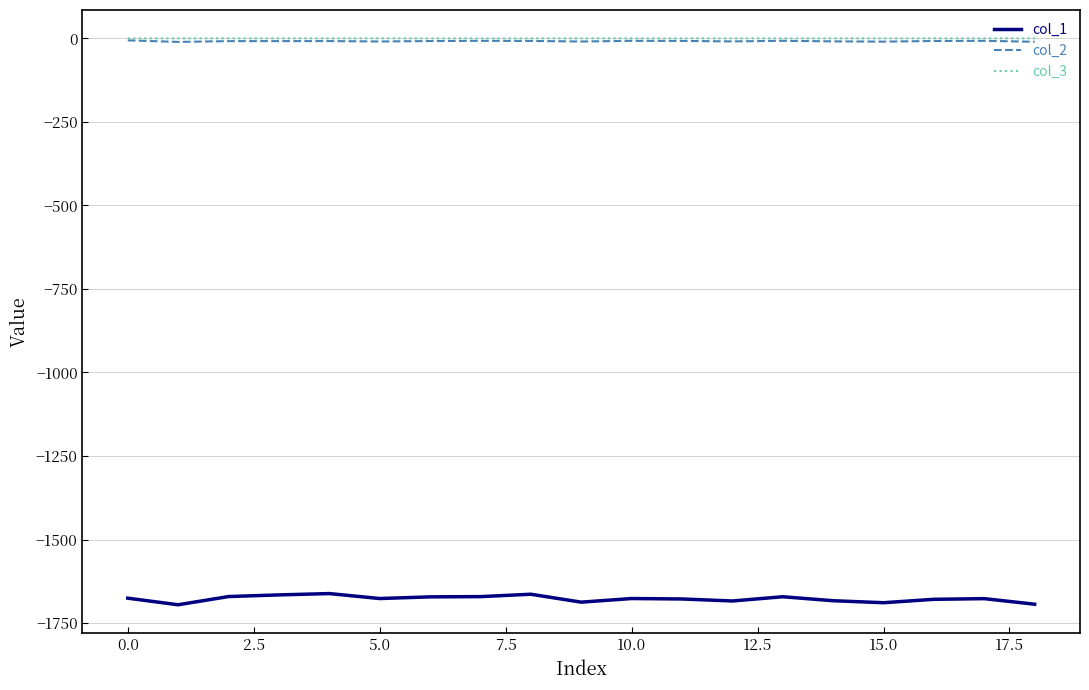

Which series has the largest range (max minus min)?

col_1